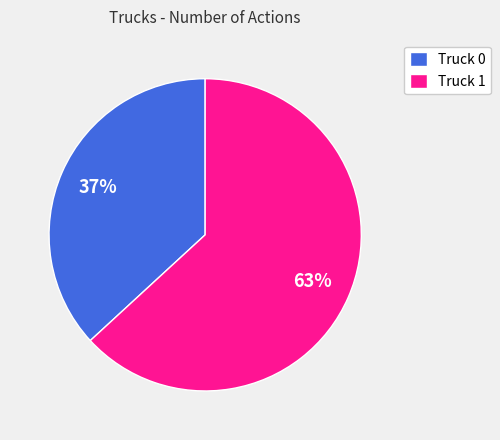

Is the sum of Truck 1 and Truck 0 greater than half?

Yes